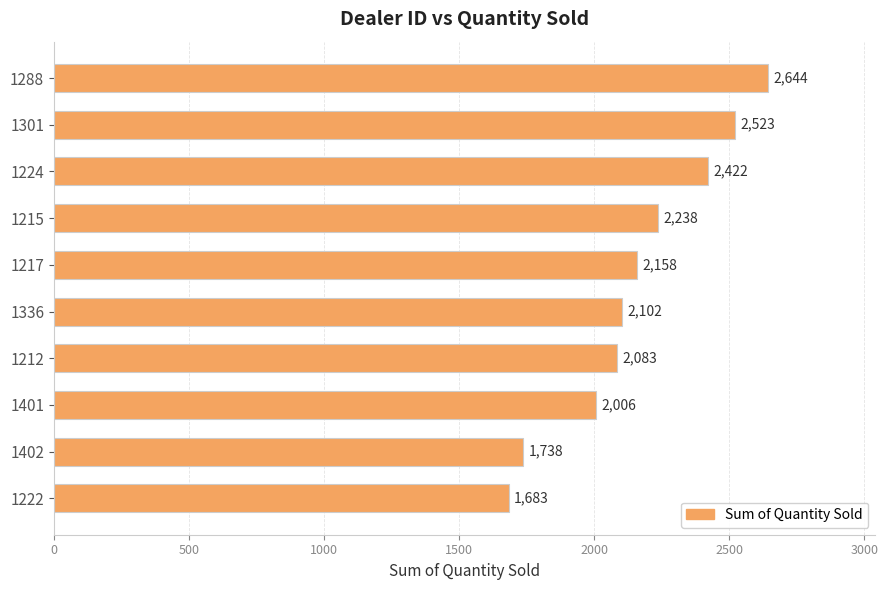

Reading bottom to top, transcribe all the data shown in this chart.

1683	1738	2006	2083	2102	2158	2238	2422	2523	2644